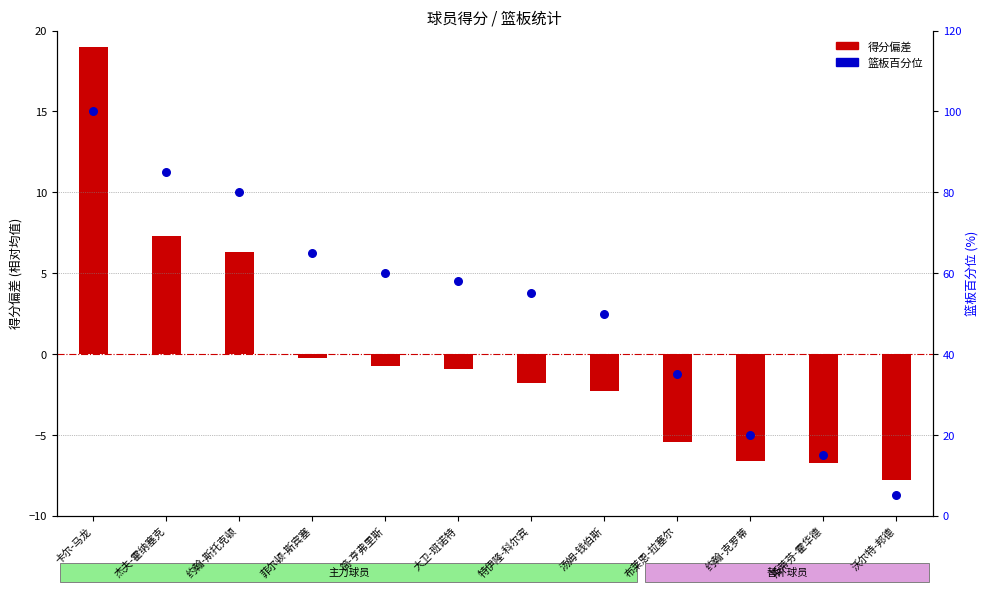

What is the total value across all series at 特伊隆-科尔宾?

53.2